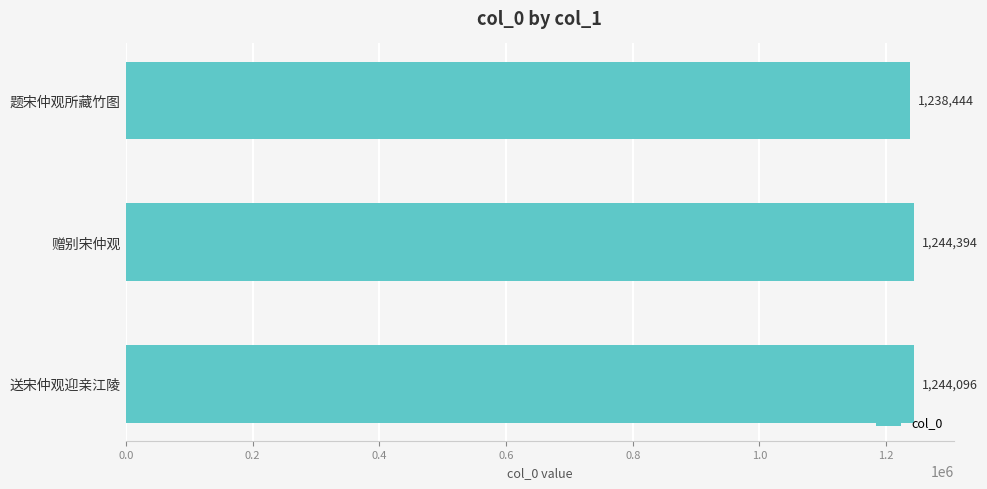

Where is the data nearest to the value 1241419?

送宋仲观迎亲江陵